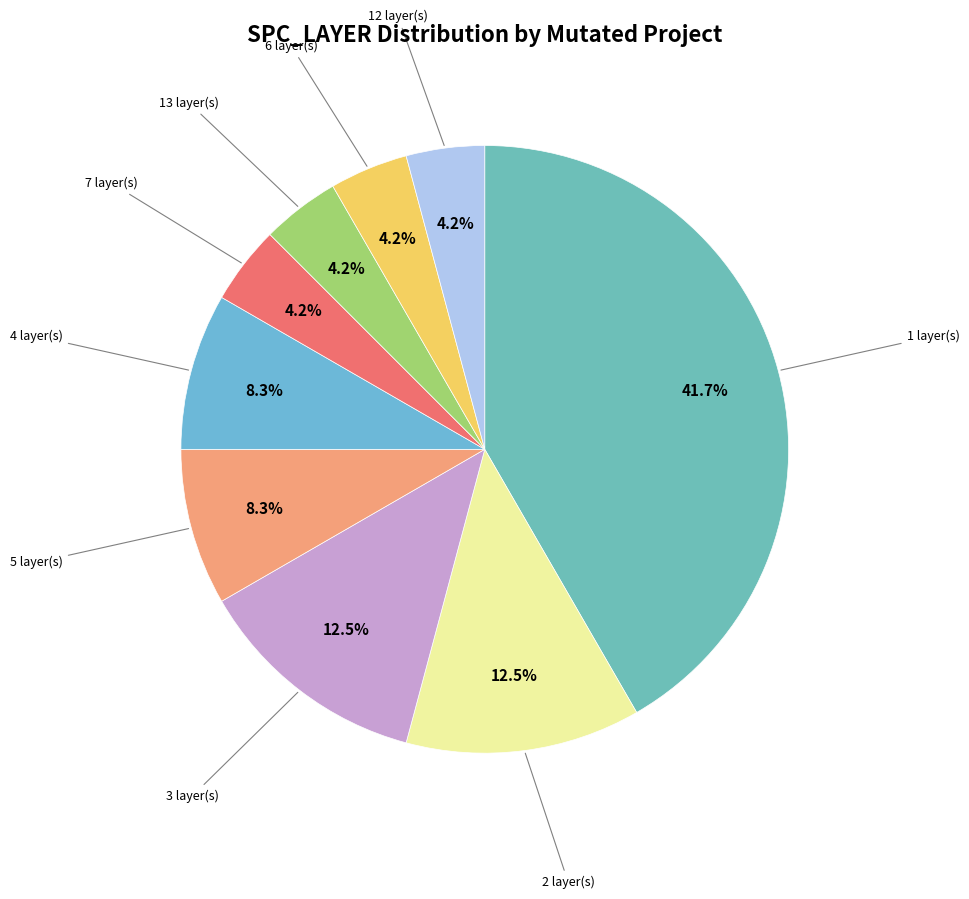

How many segments does this pie chart have?

9